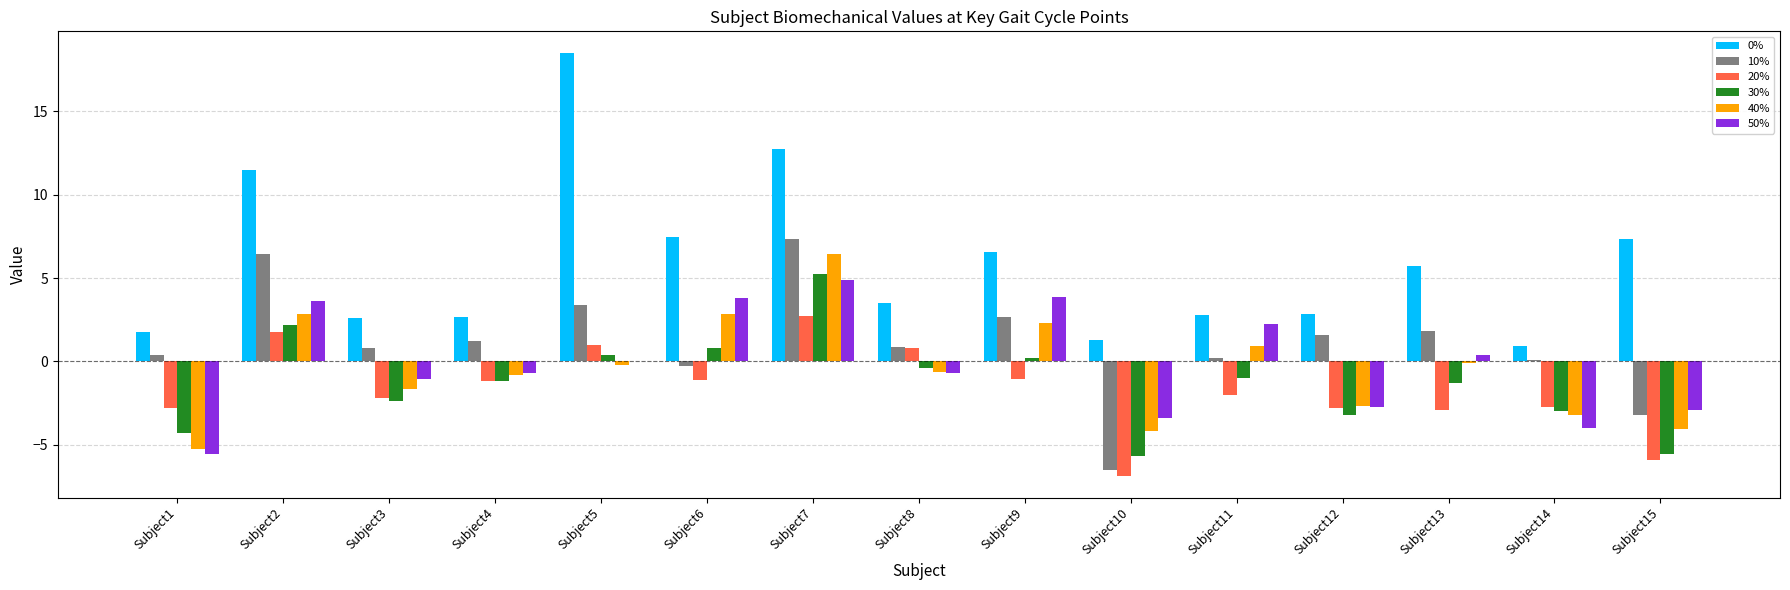

True or false: 40% has a value of -2.7 at Subject12.

True